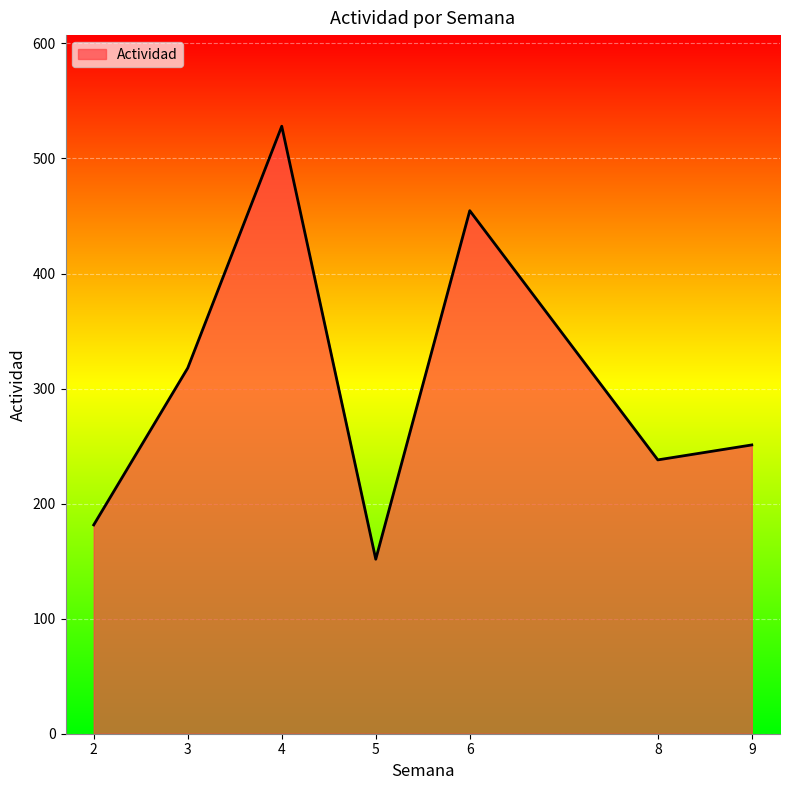

True or false: the data shows 174 at 4.

False